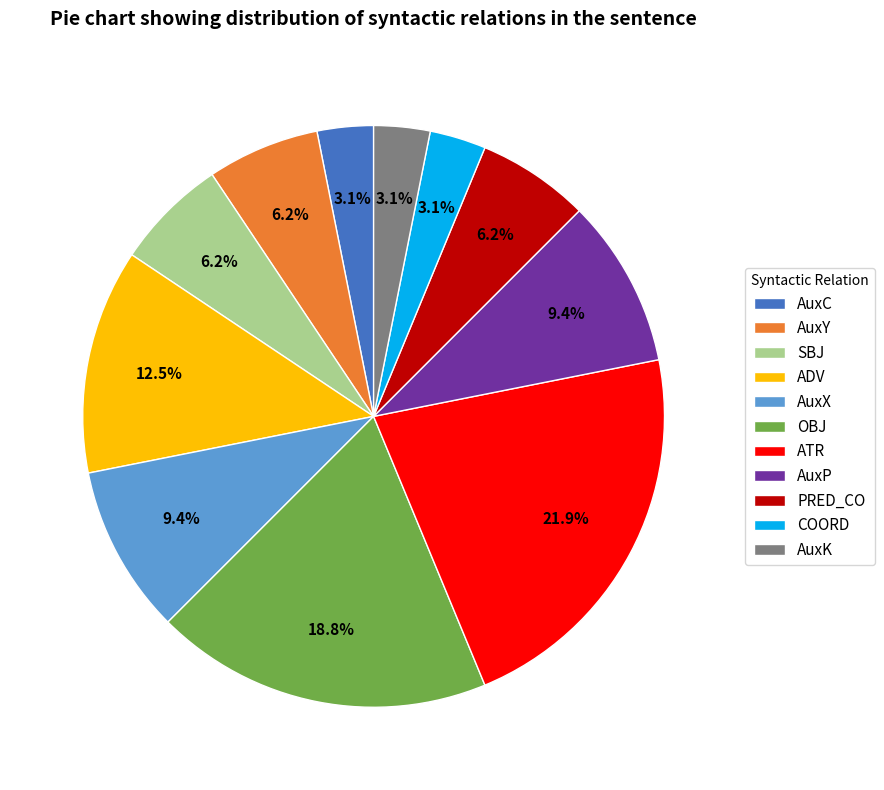

To the nearest percent, what is the difference between the AuxC and ATR slice percentages?

19%